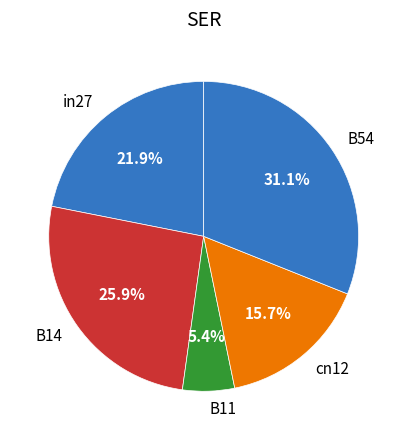

Which has a higher value, in27 or cn12?

in27